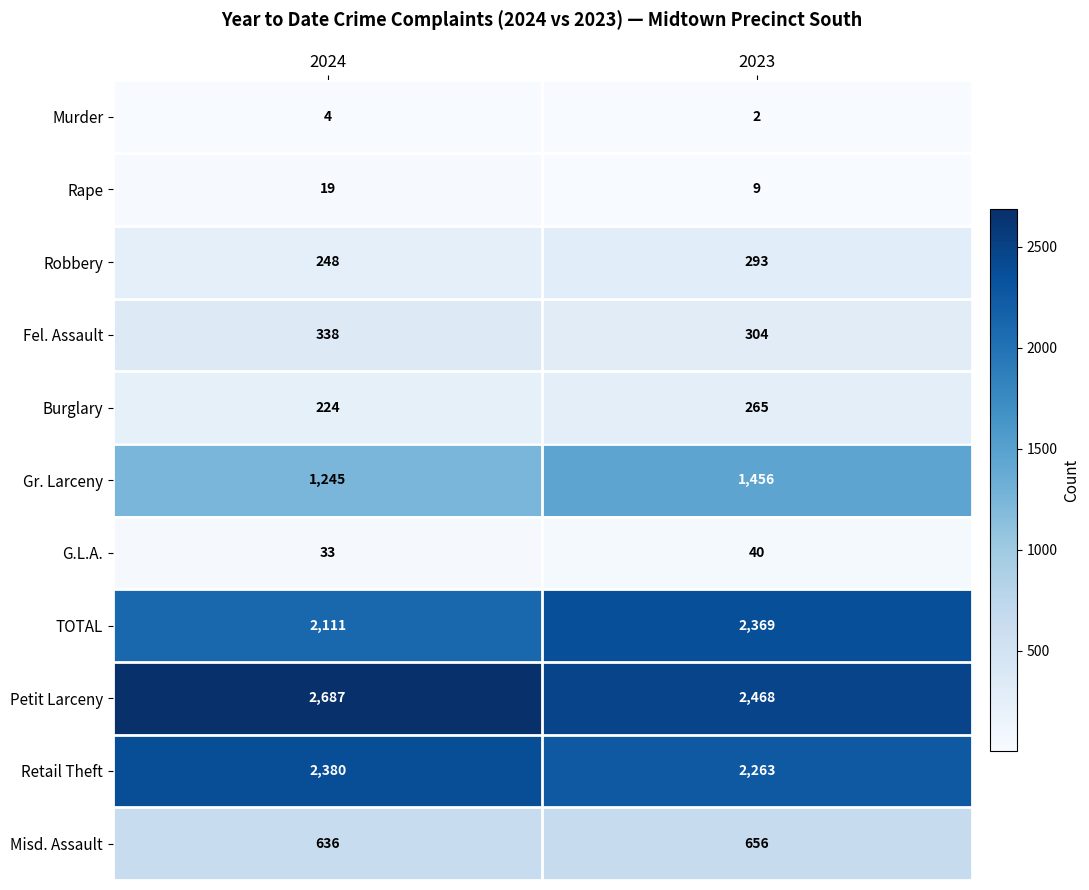

Reading right to left, what are all the values shown in this chart?

Murder: 2023=2	2024=4
Rape: 2023=9	2024=19
Robbery: 2023=293	2024=248
Fel. Assault: 2023=304	2024=338
Burglary: 2023=265	2024=224
Gr. Larceny: 2023=1456	2024=1245
G.L.A.: 2023=40	2024=33
TOTAL: 2023=2369	2024=2111
Petit Larceny: 2023=2468	2024=2687
Retail Theft: 2023=2263	2024=2380
Misd. Assault: 2023=656	2024=636